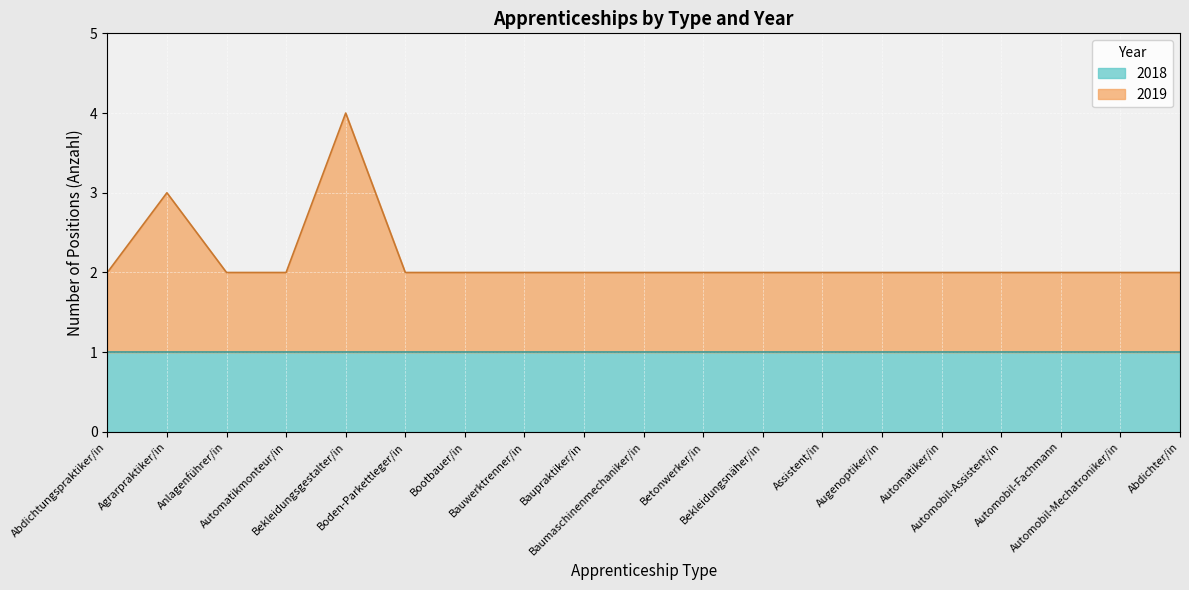

What position from the right is Bekleidungsnäher/in?

8